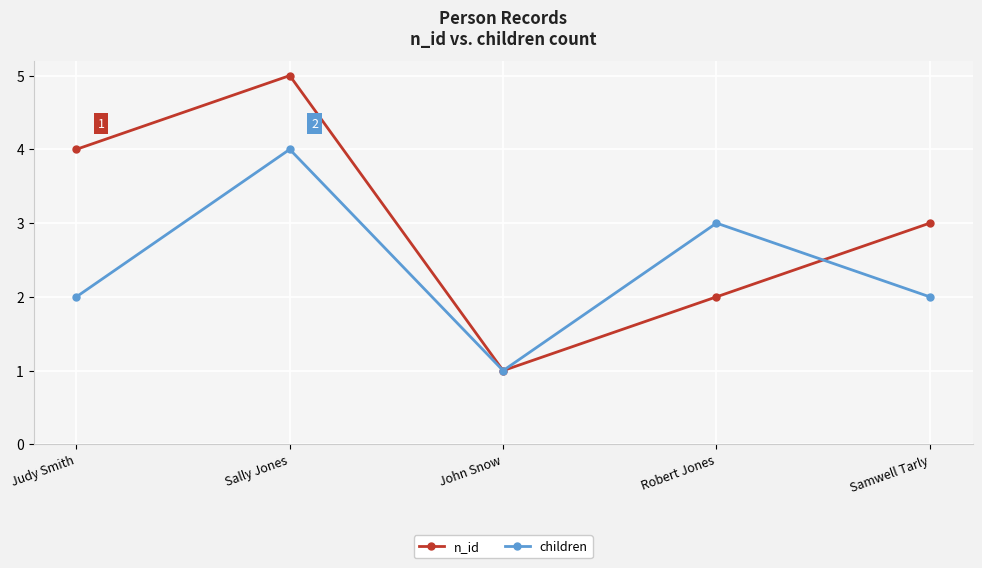

What position from the right is Robert Jones?

2